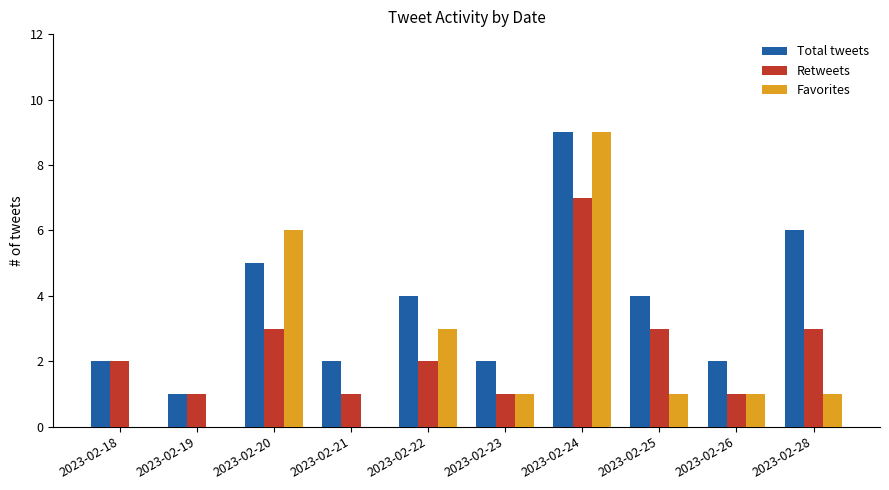

Which series has the largest range (max minus min)?

Favorites